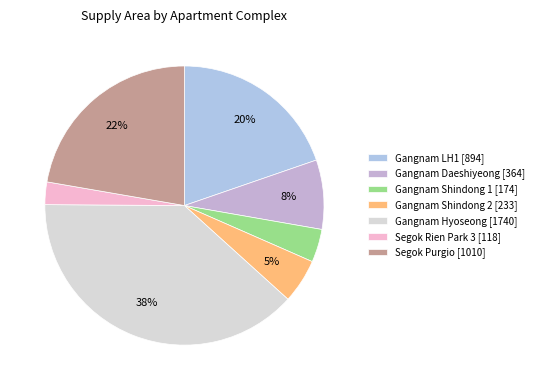

Which category has the smallest portion of the pie?

Segok Rien Park 3 [118]